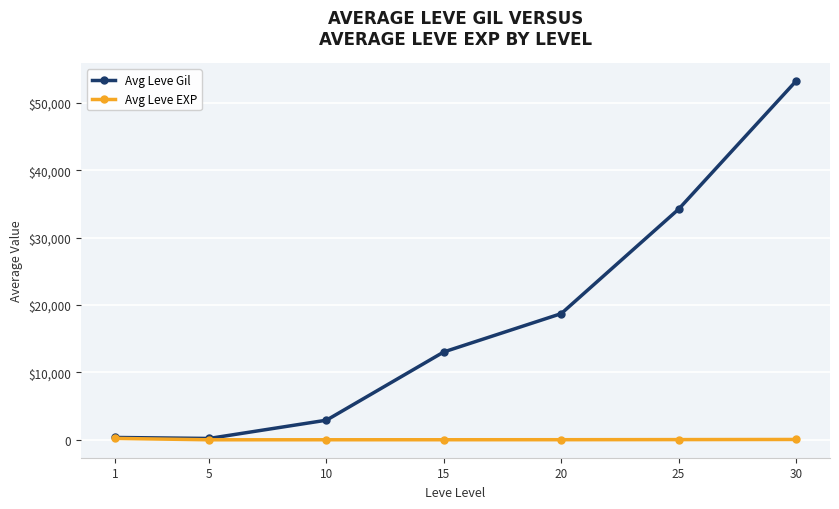

What is the difference between the highest and lowest values at 15?

13027.3